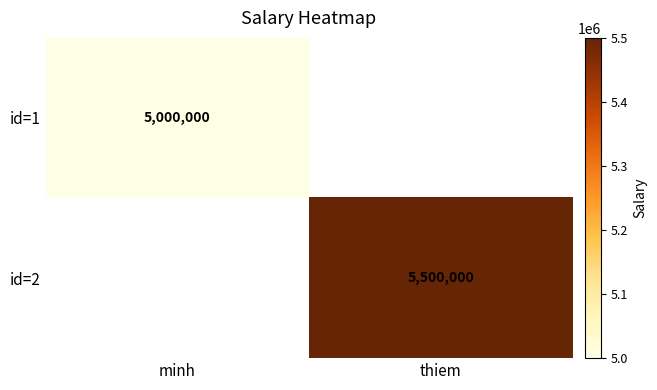

The value of id=1 at minh is 1808204. True or false?

False